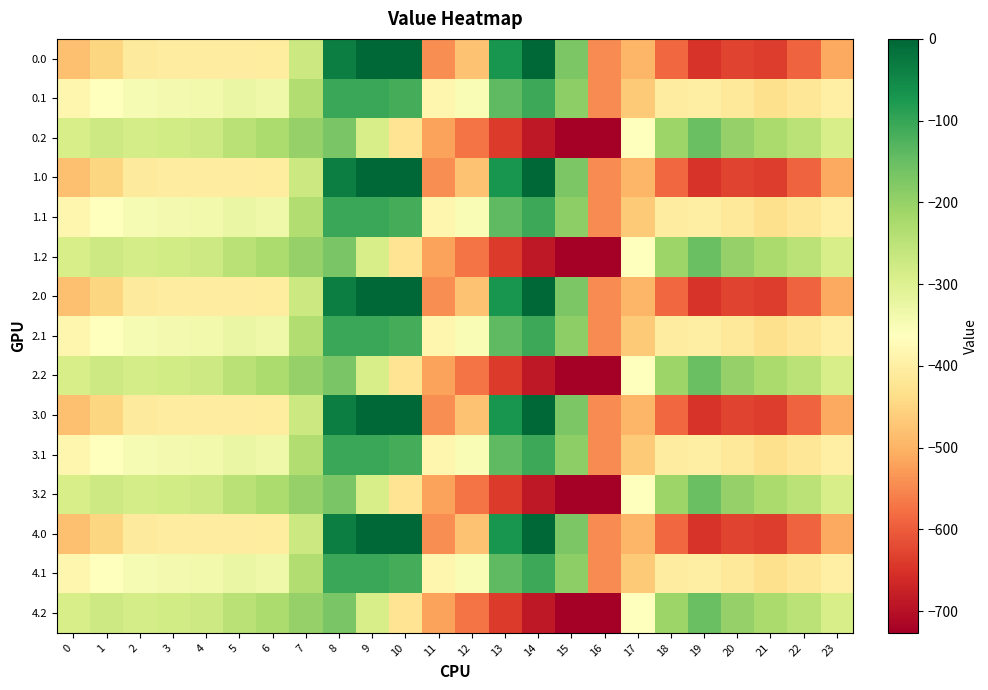

Reading left to right, extract all data points from this chart.

0.0: 0=-482.0	1=-449.5	2=-410.3	3=-404.4	4=-404.9	5=-403.8	6=-408.0	7=-270.7	8=-35.0	9=0.0	10=0.0	11=-544.3	12=-477.2	13=-70.2	14=-0.3	15=-172.8	16=-545.4	17=-494.8	18=-586.7	19=-649.2	20=-629.9	21=-638.4	22=-592.3	23=-511.3
0.1: 0=-384.6	1=-361.1	2=-347.9	3=-342.7	4=-339.6	5=-325.7	6=-332.2	7=-234.9	8=-102.3	9=-104.8	10=-114.0	11=-384.7	12=-350.8	13=-141.2	14=-105.5	15=-190.4	16=-547.3	17=-466.6	18=-405.4	19=-400.2	20=-414.5	21=-432.4	22=-419.9	23=-399.4
0.2: 0=-287.1	1=-272.7	2=-285.5	3=-281.0	4=-274.4	5=-245.0	6=-228.8	7=-199.0	8=-169.5	9=-288.5	10=-423.5	11=-520.6	12=-571.2	13=-640.4	14=-687.4	15=-725.8	16=-726.6	17=-362.4	18=-210.0	19=-151.0	20=-199.2	21=-226.4	22=-247.4	23=-287.5
1.0: 0=-482.0	1=-449.5	2=-410.3	3=-404.4	4=-404.9	5=-403.8	6=-408.0	7=-270.7	8=-35.0	9=0.0	10=0.0	11=-544.3	12=-477.2	13=-70.2	14=-0.3	15=-172.8	16=-545.4	17=-494.8	18=-586.7	19=-649.2	20=-629.9	21=-638.4	22=-592.3	23=-511.3
1.1: 0=-384.6	1=-361.1	2=-347.9	3=-342.7	4=-339.6	5=-325.7	6=-332.2	7=-234.9	8=-102.3	9=-104.8	10=-114.0	11=-384.7	12=-350.8	13=-141.2	14=-105.5	15=-190.4	16=-547.3	17=-466.6	18=-405.4	19=-400.2	20=-414.5	21=-432.4	22=-419.9	23=-399.4
1.2: 0=-287.1	1=-272.7	2=-285.5	3=-281.0	4=-274.4	5=-245.0	6=-228.8	7=-199.0	8=-169.5	9=-288.5	10=-423.5	11=-520.6	12=-571.2	13=-640.4	14=-687.4	15=-725.8	16=-726.6	17=-362.4	18=-210.0	19=-151.0	20=-199.2	21=-226.4	22=-247.4	23=-287.5
2.0: 0=-482.0	1=-449.5	2=-410.3	3=-404.4	4=-404.9	5=-403.8	6=-408.0	7=-270.7	8=-35.0	9=0.0	10=0.0	11=-544.3	12=-477.2	13=-70.2	14=-0.3	15=-172.8	16=-545.4	17=-494.8	18=-586.7	19=-649.2	20=-629.9	21=-638.4	22=-592.3	23=-511.3
2.1: 0=-384.6	1=-361.1	2=-347.9	3=-342.7	4=-339.6	5=-325.7	6=-332.2	7=-234.9	8=-102.3	9=-104.8	10=-114.0	11=-384.7	12=-350.8	13=-141.2	14=-105.5	15=-190.4	16=-547.3	17=-466.6	18=-405.4	19=-400.2	20=-414.5	21=-432.4	22=-419.9	23=-399.4
2.2: 0=-287.1	1=-272.7	2=-285.5	3=-281.0	4=-274.4	5=-245.0	6=-228.8	7=-199.0	8=-169.5	9=-288.5	10=-423.5	11=-520.6	12=-571.2	13=-640.4	14=-687.4	15=-725.8	16=-726.6	17=-362.4	18=-210.0	19=-151.0	20=-199.2	21=-226.4	22=-247.4	23=-287.5
3.0: 0=-482.0	1=-449.5	2=-410.3	3=-404.4	4=-404.9	5=-403.8	6=-408.0	7=-270.7	8=-35.0	9=0.0	10=0.0	11=-544.3	12=-477.2	13=-70.2	14=-0.3	15=-172.8	16=-545.4	17=-494.8	18=-586.7	19=-649.2	20=-629.9	21=-638.4	22=-592.3	23=-511.3
3.1: 0=-384.6	1=-361.1	2=-347.9	3=-342.7	4=-339.6	5=-325.7	6=-332.2	7=-234.9	8=-102.3	9=-104.8	10=-114.0	11=-384.7	12=-350.8	13=-141.2	14=-105.5	15=-190.4	16=-547.3	17=-466.6	18=-405.4	19=-400.2	20=-414.5	21=-432.4	22=-419.9	23=-399.4
3.2: 0=-287.1	1=-272.7	2=-285.5	3=-281.0	4=-274.4	5=-245.0	6=-228.8	7=-199.0	8=-169.5	9=-288.5	10=-423.5	11=-520.6	12=-571.2	13=-640.4	14=-687.4	15=-725.8	16=-726.6	17=-362.4	18=-210.0	19=-151.0	20=-199.2	21=-226.4	22=-247.4	23=-287.5
4.0: 0=-482.0	1=-449.5	2=-410.3	3=-404.4	4=-404.9	5=-403.8	6=-408.0	7=-270.7	8=-35.0	9=0.0	10=0.0	11=-544.3	12=-477.2	13=-70.2	14=-0.3	15=-172.8	16=-545.4	17=-494.8	18=-586.7	19=-649.2	20=-629.9	21=-638.4	22=-592.3	23=-511.3
4.1: 0=-384.6	1=-361.1	2=-347.9	3=-342.7	4=-339.6	5=-325.7	6=-332.2	7=-234.9	8=-102.3	9=-104.8	10=-114.0	11=-384.7	12=-350.8	13=-141.2	14=-105.5	15=-190.4	16=-547.3	17=-466.6	18=-405.4	19=-400.2	20=-414.5	21=-432.4	22=-419.9	23=-399.4
4.2: 0=-287.1	1=-272.7	2=-285.5	3=-281.0	4=-274.4	5=-245.0	6=-228.8	7=-199.0	8=-169.5	9=-288.5	10=-423.5	11=-520.6	12=-571.2	13=-640.4	14=-687.4	15=-725.8	16=-726.6	17=-362.4	18=-210.0	19=-151.0	20=-199.2	21=-226.4	22=-247.4	23=-287.5